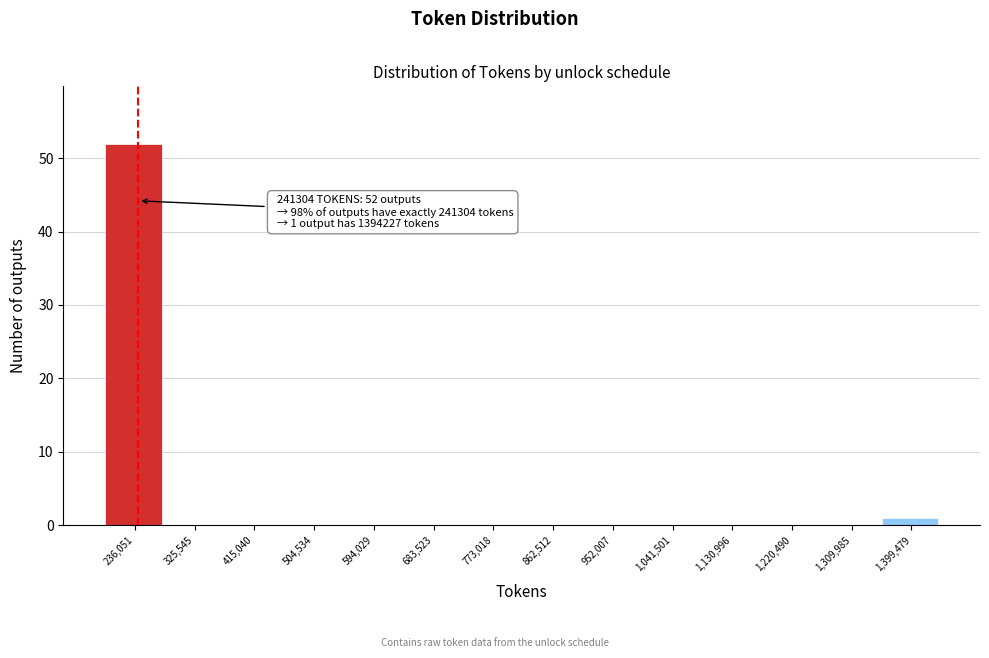

Over which range of the x-axis is the bar tallest?

190000 to 280000